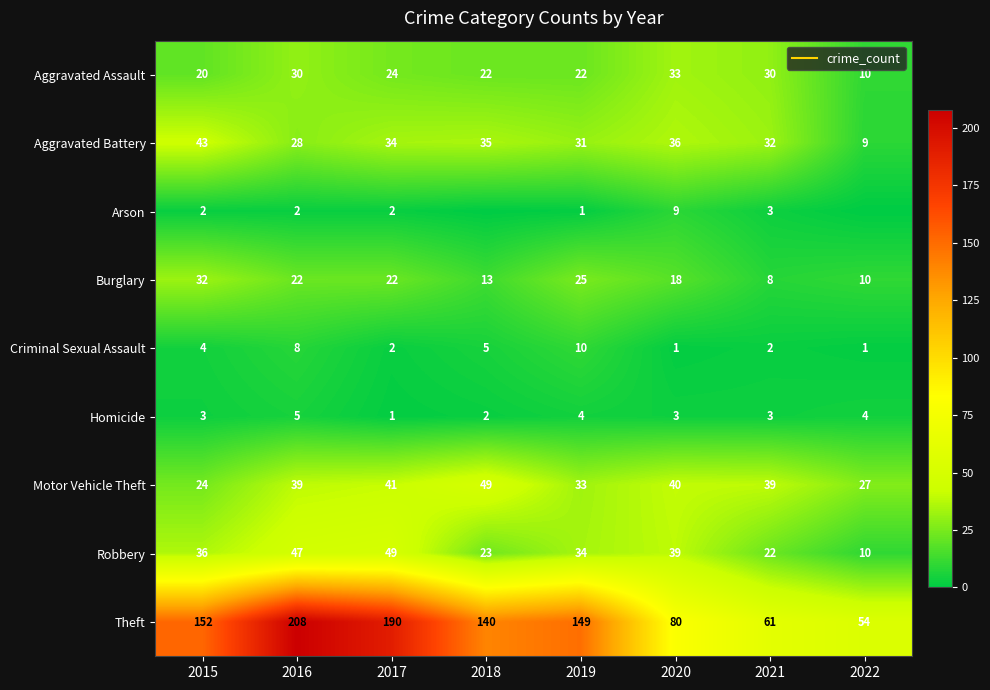

What is the maximum value shown in the chart?

208